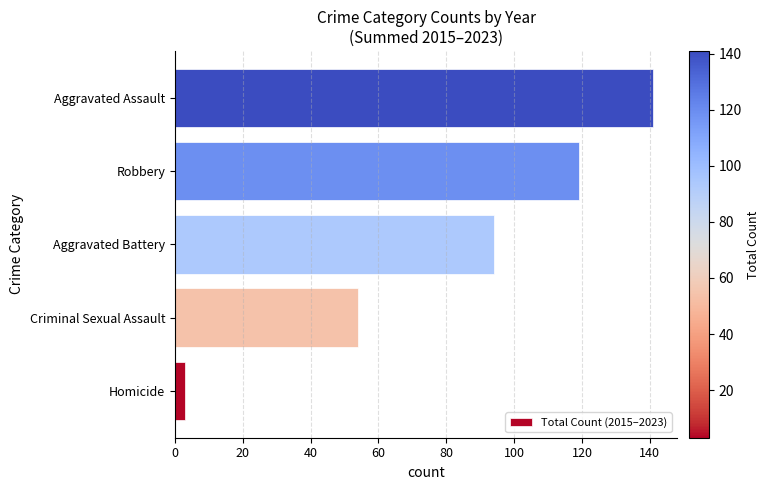

List the labels in order of value, largest first.

Aggravated Assault, Robbery, Aggravated Battery, Criminal Sexual Assault, Homicide